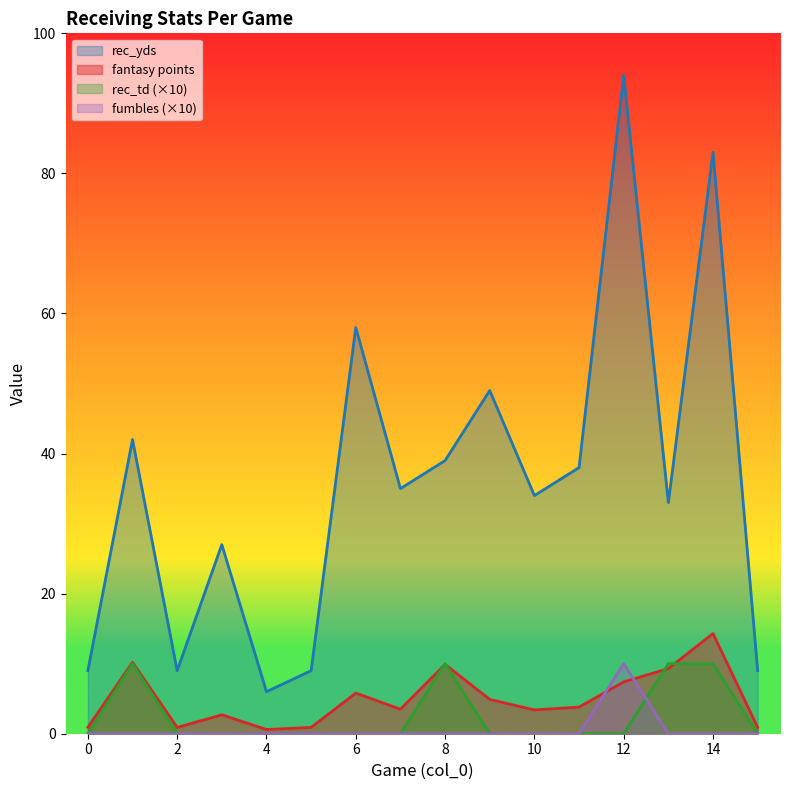

What is the lowest value of the fantasy points series?

0.6